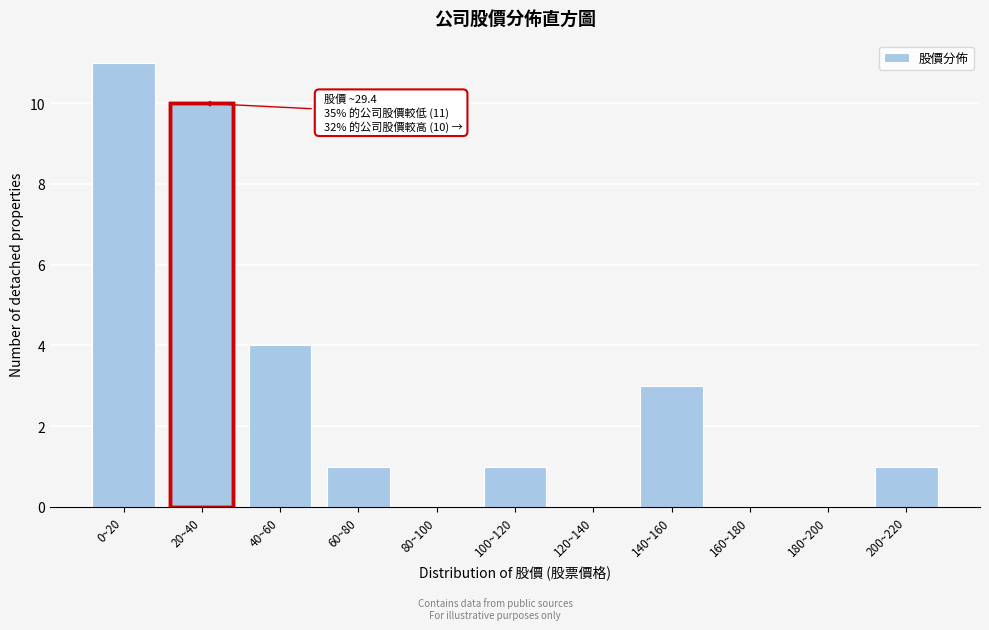

Reading left to right, list all the values displayed in this chart.

0~20=11	20~40=10	40~60=4	60~80=1	80~100=0	100~120=1	120~140=0	140~160=3	160~180=0	180~200=0	200~220=1